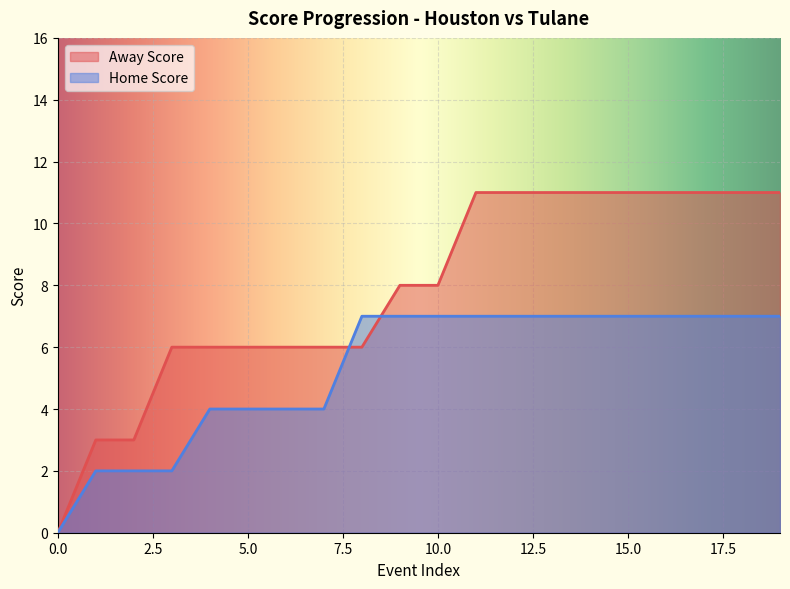

List the series in order of their peak value, lowest first.

Home Score, Away Score